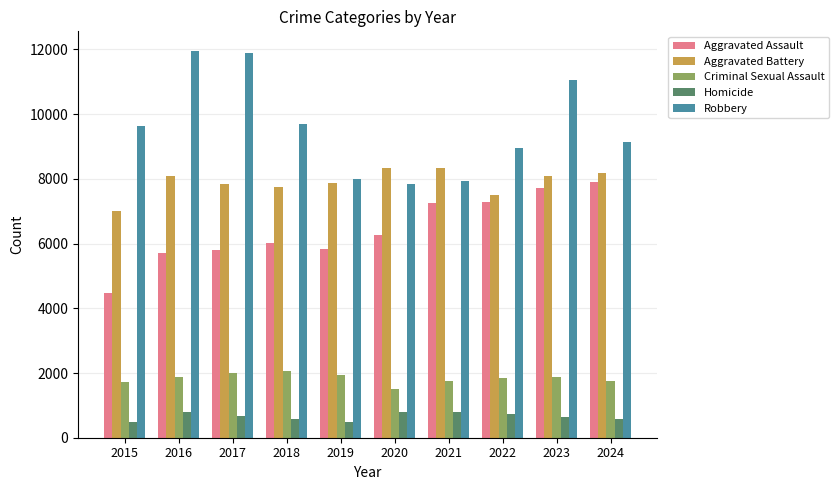

What is the maximum value shown in the chart?

11960